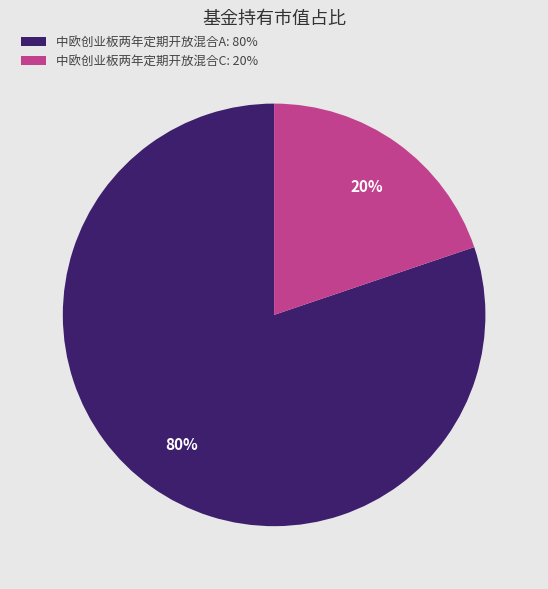

True or false: 中欧创业板两年定期开放混合A accounts for 80% of the total.

True